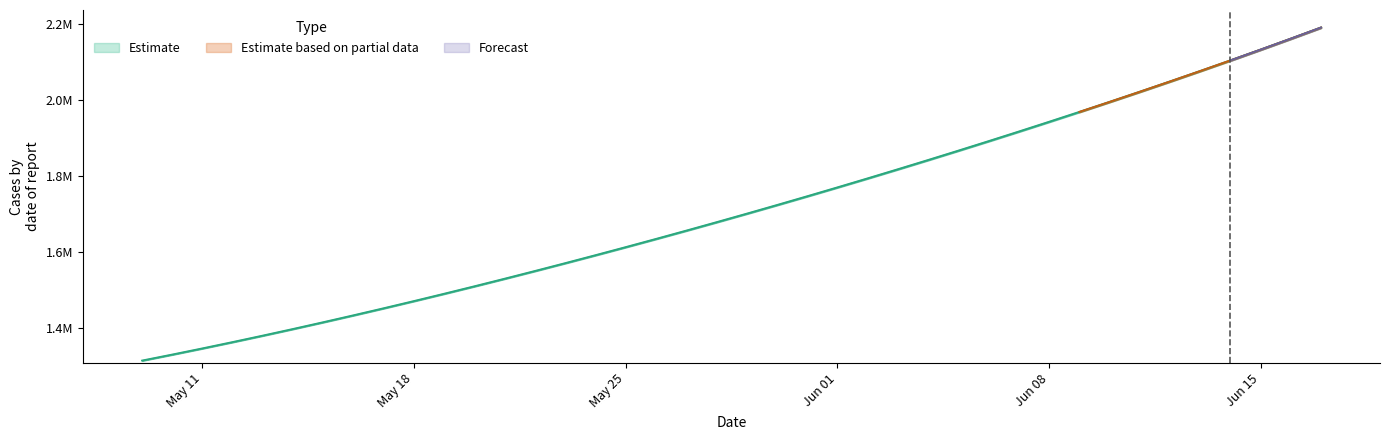

How many lines are shown in the chart?

1